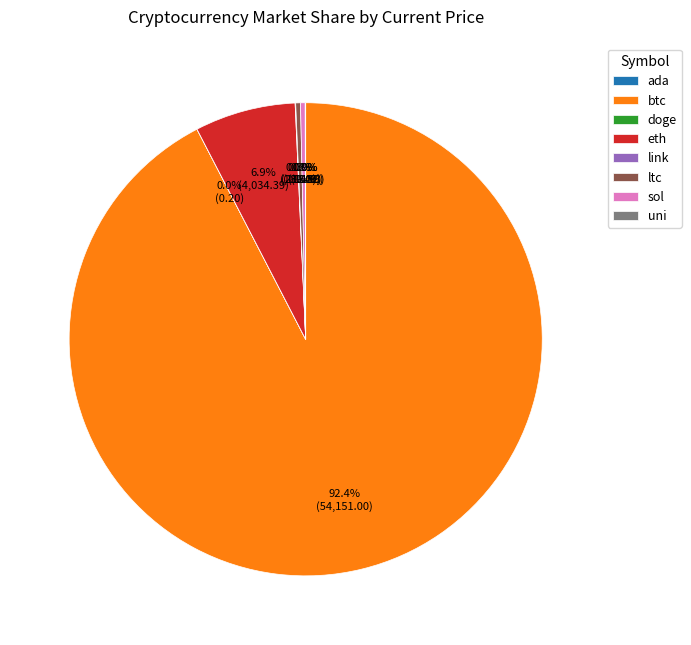

Is the sum of sol and eth greater than half?

No